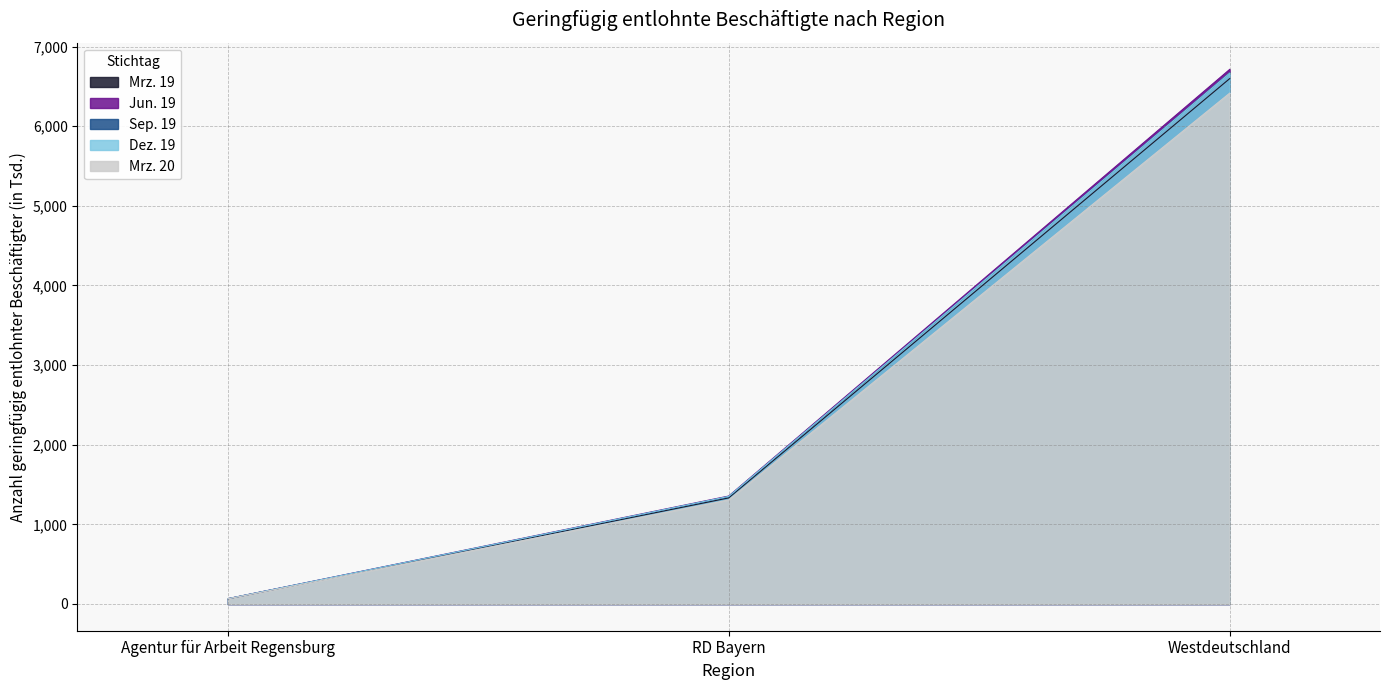

Reading left to right, transcribe all the data shown in this chart.

Mrz. 19: 64.5	1332.3	6597.8
Jun. 19: 66.2	1355.6	6713.5
Sep. 19: 65.5	1348.3	6669.9
Dez. 19: 66.2	1351.1	6666.5
Mrz. 20: 64.1	1307.1	6415.4